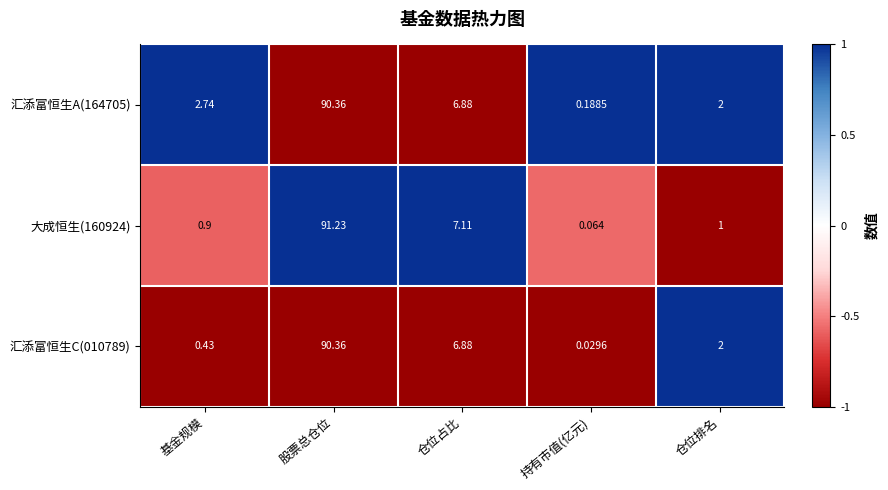

Which series has the largest total across all categories?

汇添富恒生A(164705)